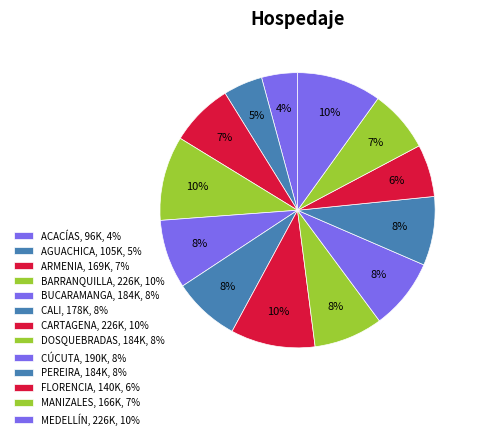

Count the number of slices in the pie.

13